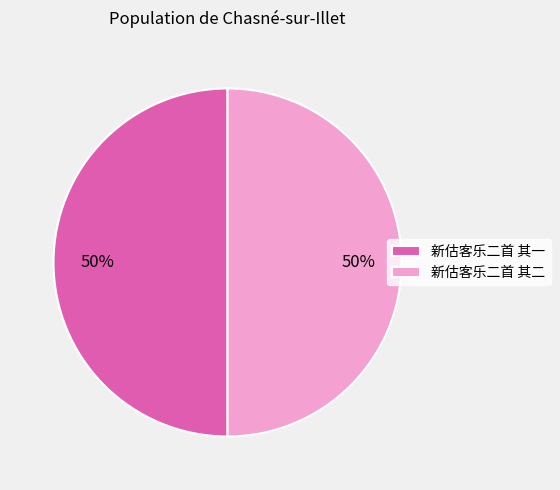

Count the number of slices in the pie.

2